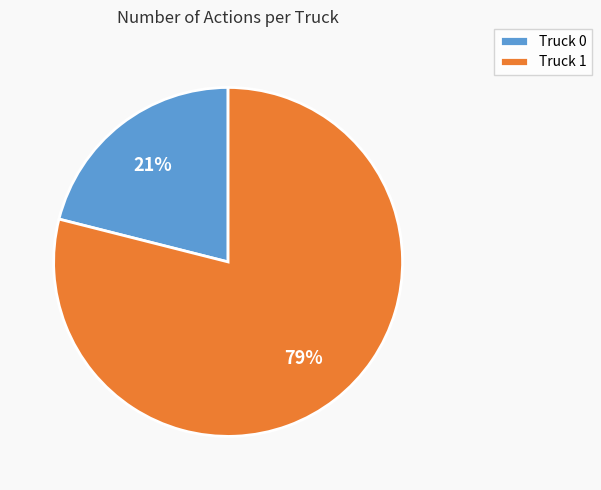

What percentage is the Truck 1 slice, to the nearest percent?

79%